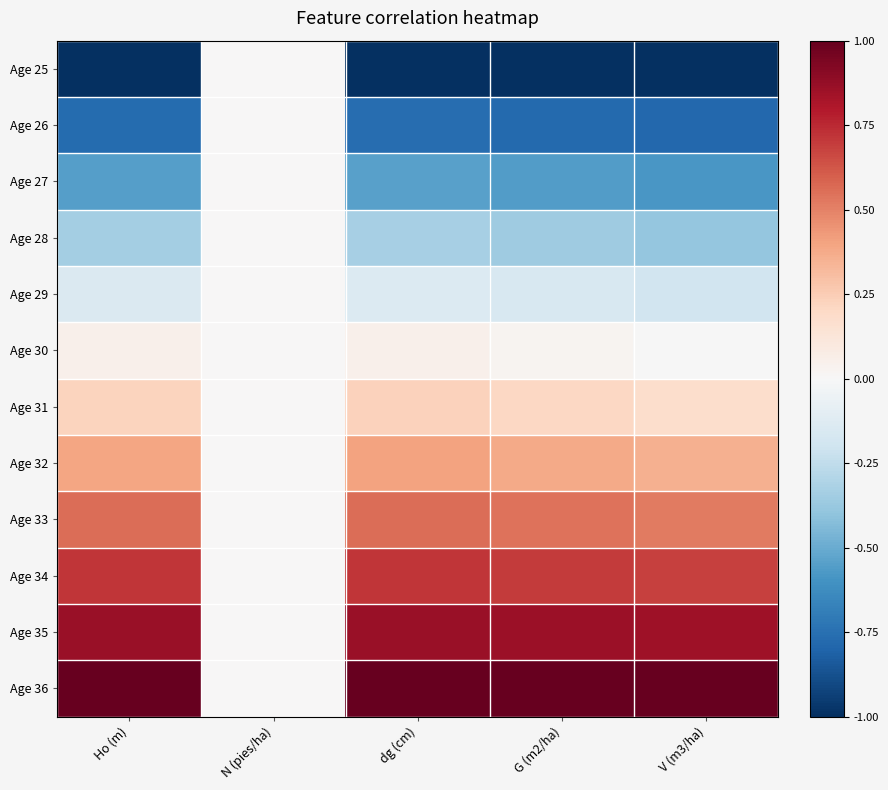

Reading left to right, transcribe all the data shown in this chart.

Age 25: Ho (m)=-1.0	N (pies/ha)=0.0	dg (cm)=-1.0	G (m2/ha)=-1.0	V (m3/ha)=-1.0
Age 26: Ho (m)=-0.8	N (pies/ha)=0.0	dg (cm)=-0.8	G (m2/ha)=-0.8	V (m3/ha)=-0.8
Age 27: Ho (m)=-0.5	N (pies/ha)=0.0	dg (cm)=-0.5	G (m2/ha)=-0.6	V (m3/ha)=-0.6
Age 28: Ho (m)=-0.3	N (pies/ha)=0.0	dg (cm)=-0.3	G (m2/ha)=-0.4	V (m3/ha)=-0.4
Age 29: Ho (m)=-0.1	N (pies/ha)=0.0	dg (cm)=-0.1	G (m2/ha)=-0.2	V (m3/ha)=-0.2
Age 30: Ho (m)=0.0	N (pies/ha)=0.0	dg (cm)=0.1	G (m2/ha)=0.0	V (m3/ha)=-0.0
Age 31: Ho (m)=0.2	N (pies/ha)=0.0	dg (cm)=0.2	G (m2/ha)=0.2	V (m3/ha)=0.2
Age 32: Ho (m)=0.4	N (pies/ha)=0.0	dg (cm)=0.4	G (m2/ha)=0.4	V (m3/ha)=0.4
Age 33: Ho (m)=0.6	N (pies/ha)=0.0	dg (cm)=0.6	G (m2/ha)=0.5	V (m3/ha)=0.5
Age 34: Ho (m)=0.7	N (pies/ha)=0.0	dg (cm)=0.7	G (m2/ha)=0.7	V (m3/ha)=0.7
Age 35: Ho (m)=0.9	N (pies/ha)=0.0	dg (cm)=0.9	G (m2/ha)=0.9	V (m3/ha)=0.8
Age 36: Ho (m)=1.0	N (pies/ha)=0.0	dg (cm)=1.0	G (m2/ha)=1.0	V (m3/ha)=1.0